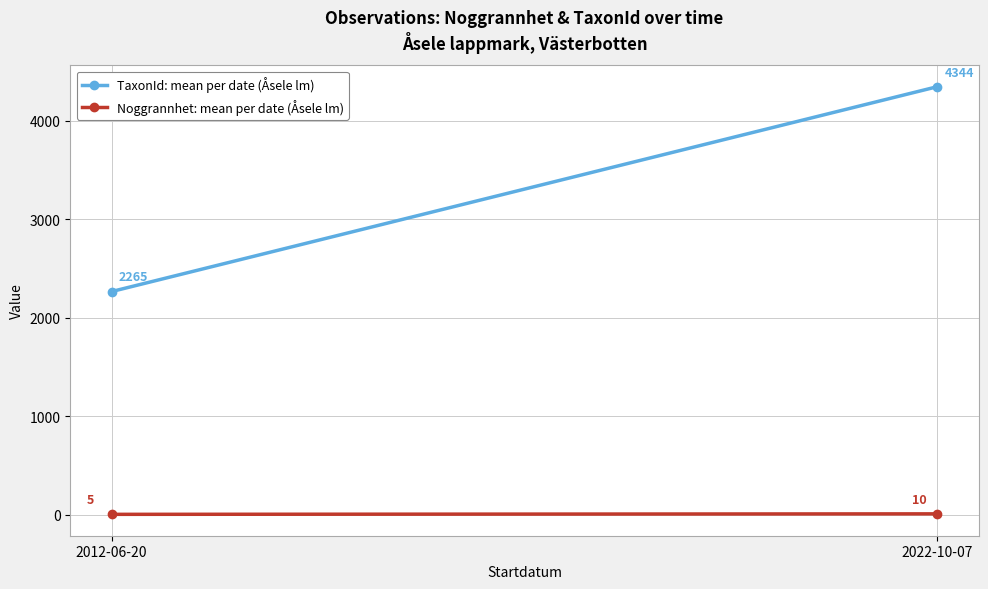

List the series in order of their peak value, lowest first.

Noggrannhet: mean per date (Åsele lm), TaxonId: mean per date (Åsele lm)